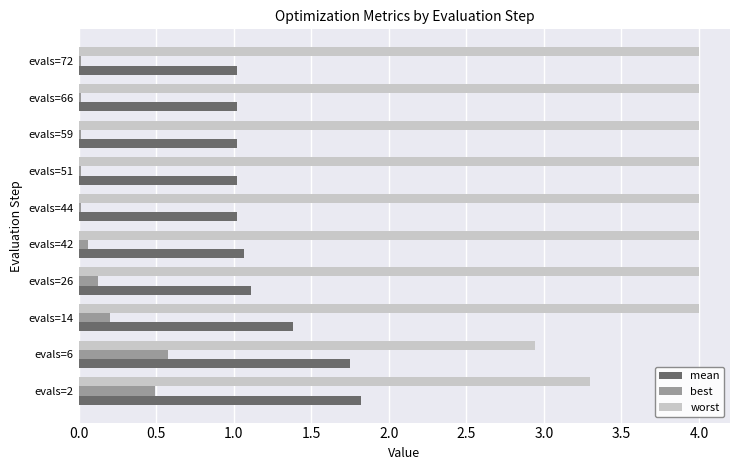

Which category has the lowest value in the worst series?

evals=6